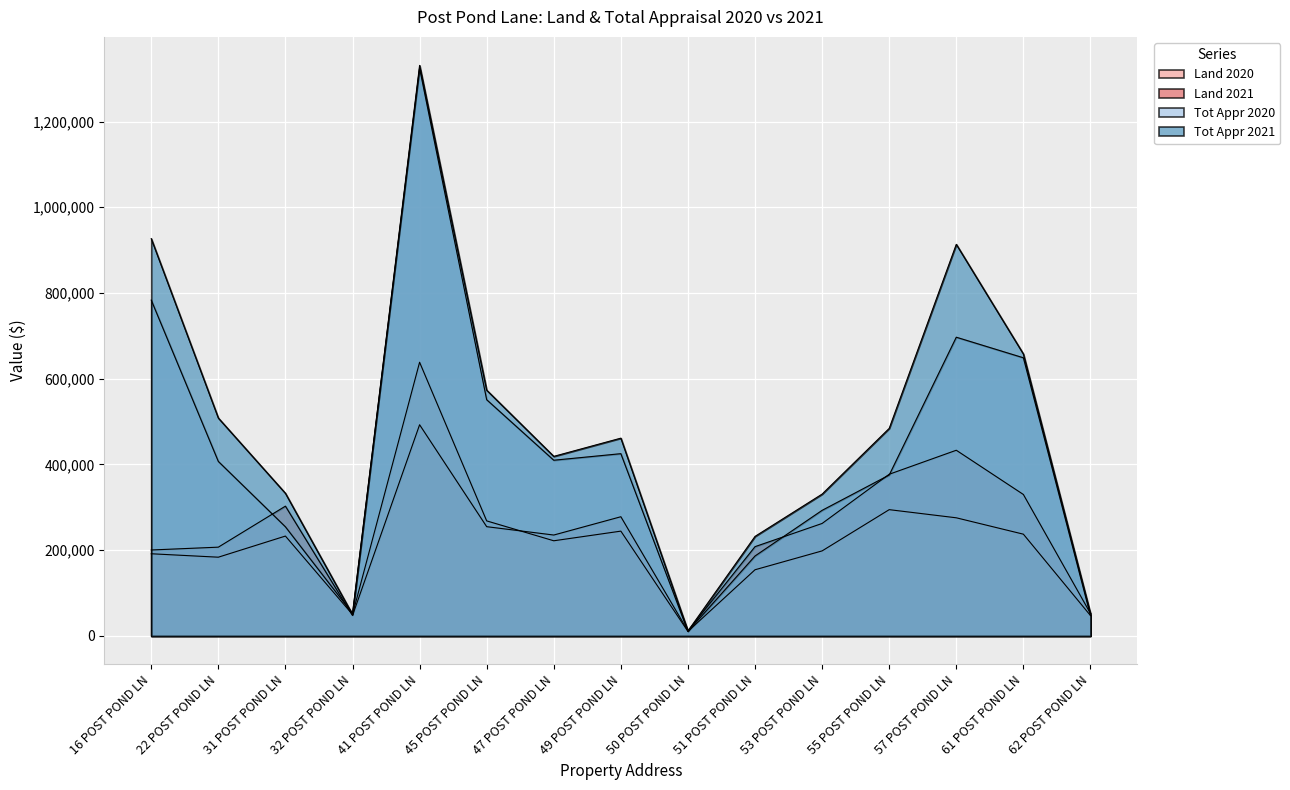

What position from the left is 55 POST POND LN?

12